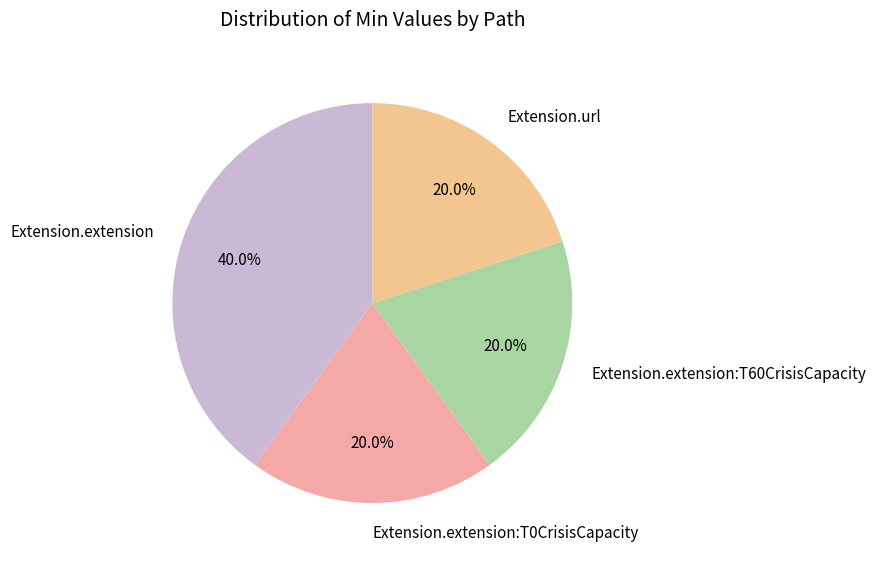

Does Extension.extension:T0CrisisCapacity account for over 50% of the chart?

No